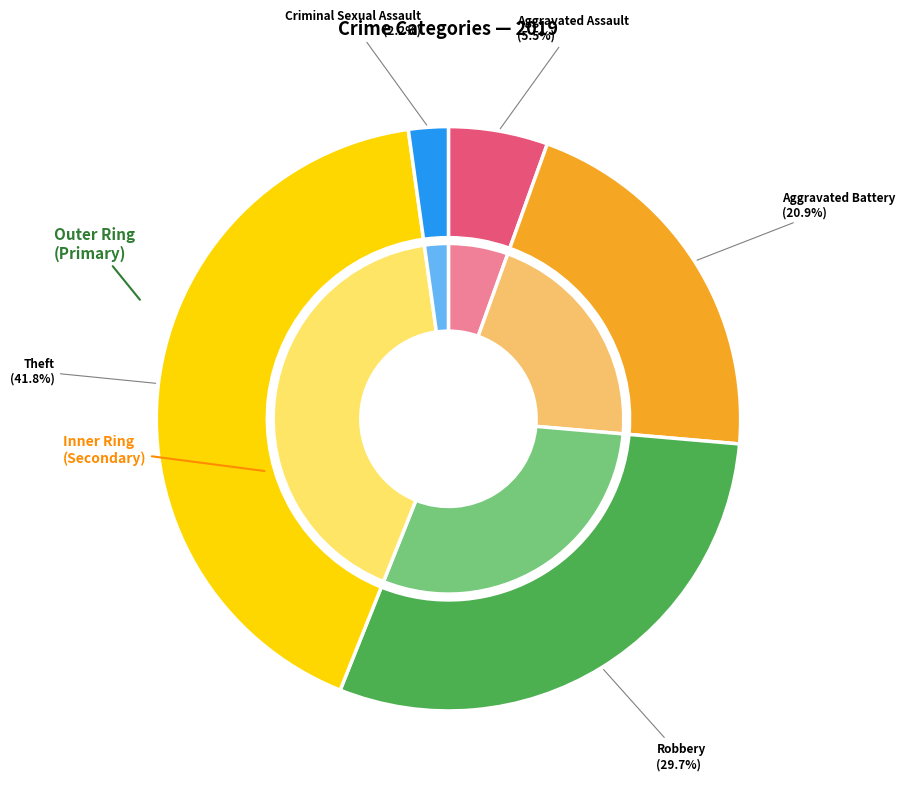

True or false: Aggravated Assault accounts for 1% of the total.

False